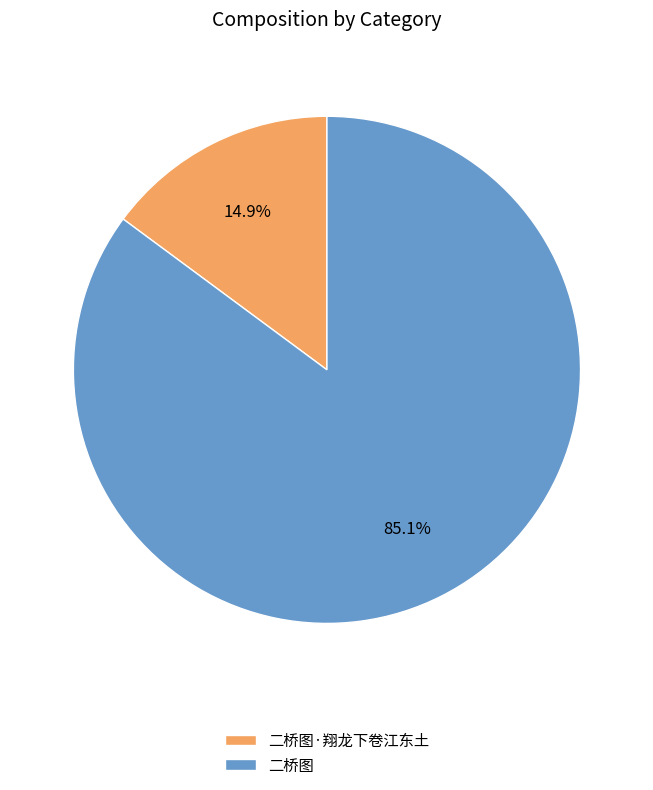

What percentage is NOT represented by 二桥图·翔龙下卷江东土?

85.1%